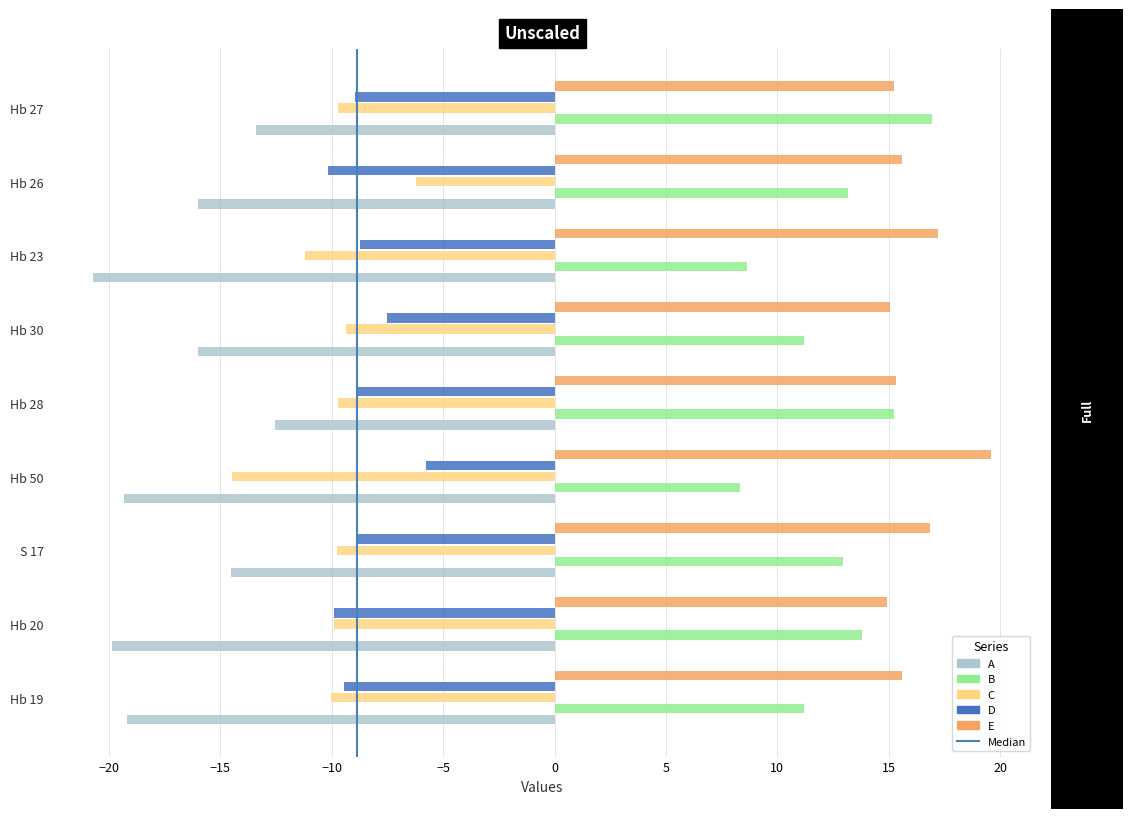

At which label does C reach its minimum?

Hb 50